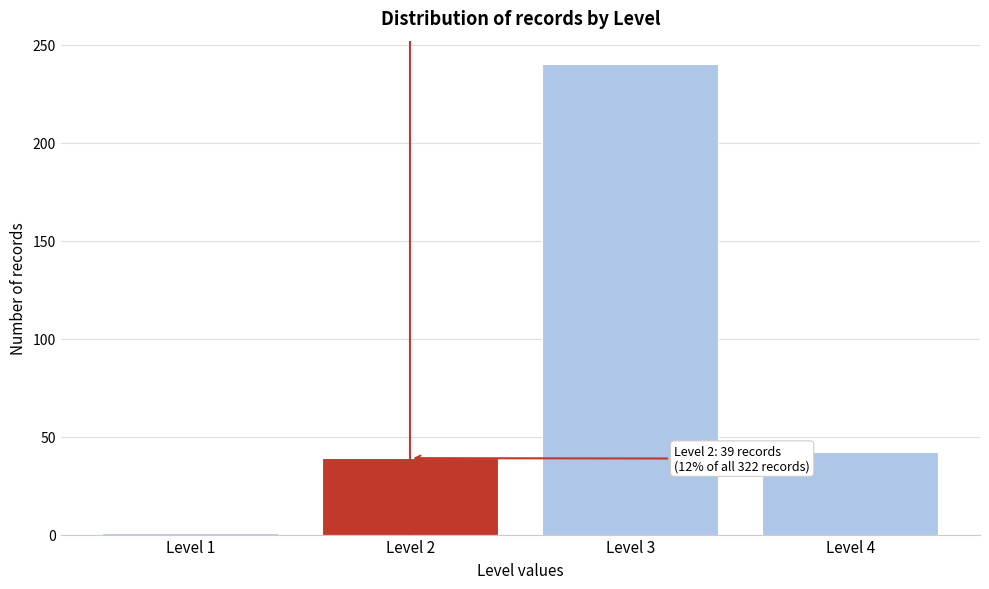

Which range on the x-axis has the tallest bar?

2.5 to 3.5